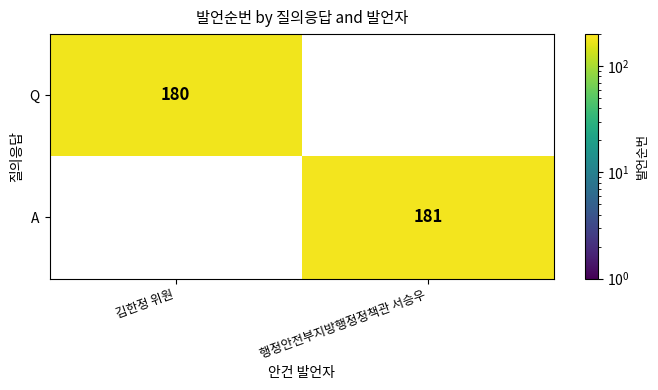

The value of Q at 김한정 위원 is 180. True or false?

True